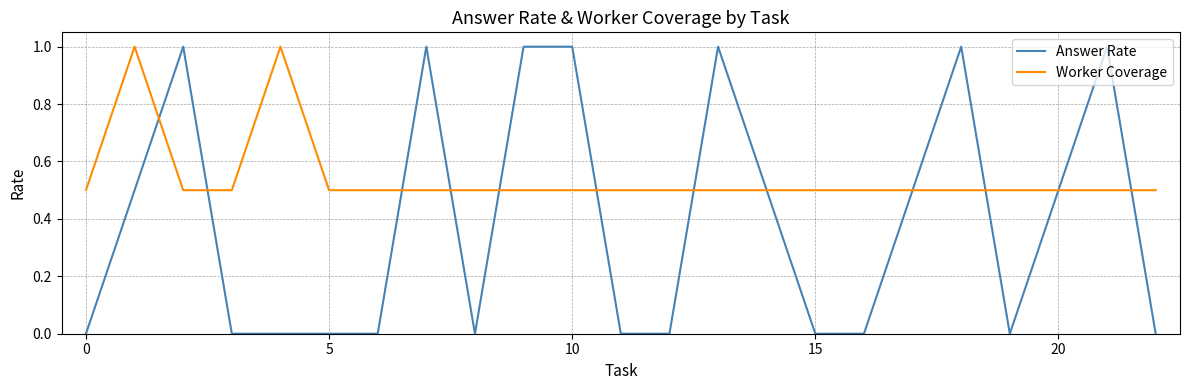

Which series has the largest range (max minus min)?

Answer Rate